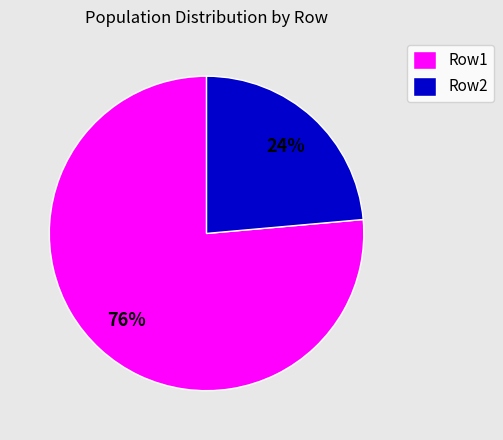

To the nearest percent, what percentage of the pie is Row1?

76%